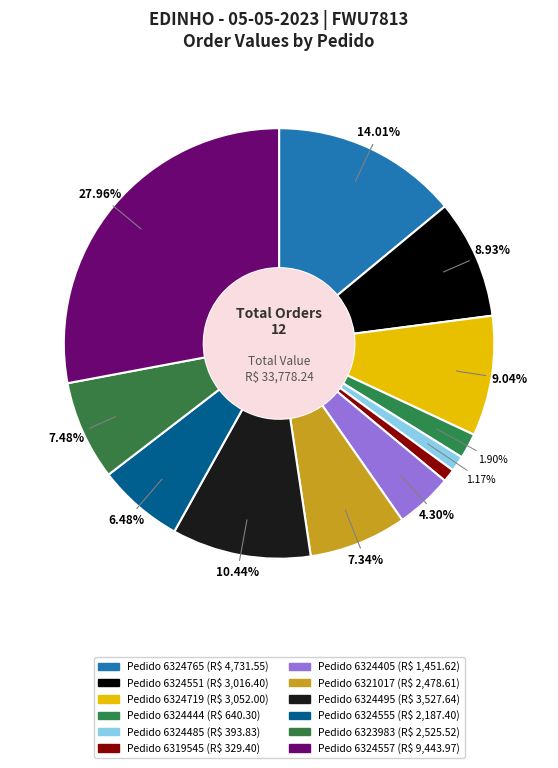

Is there a majority slice in this chart?

No